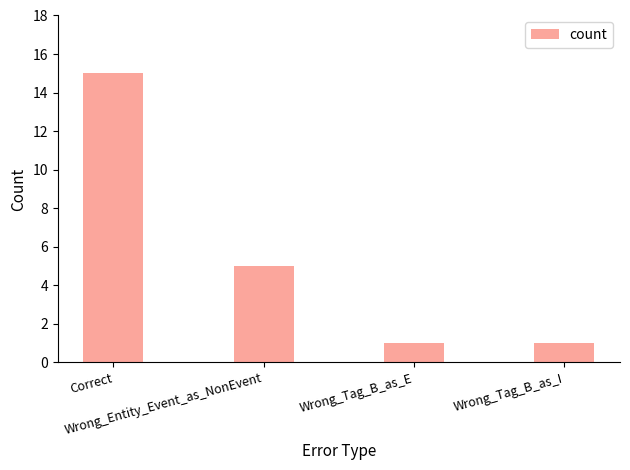

What is the smallest value displayed?

1